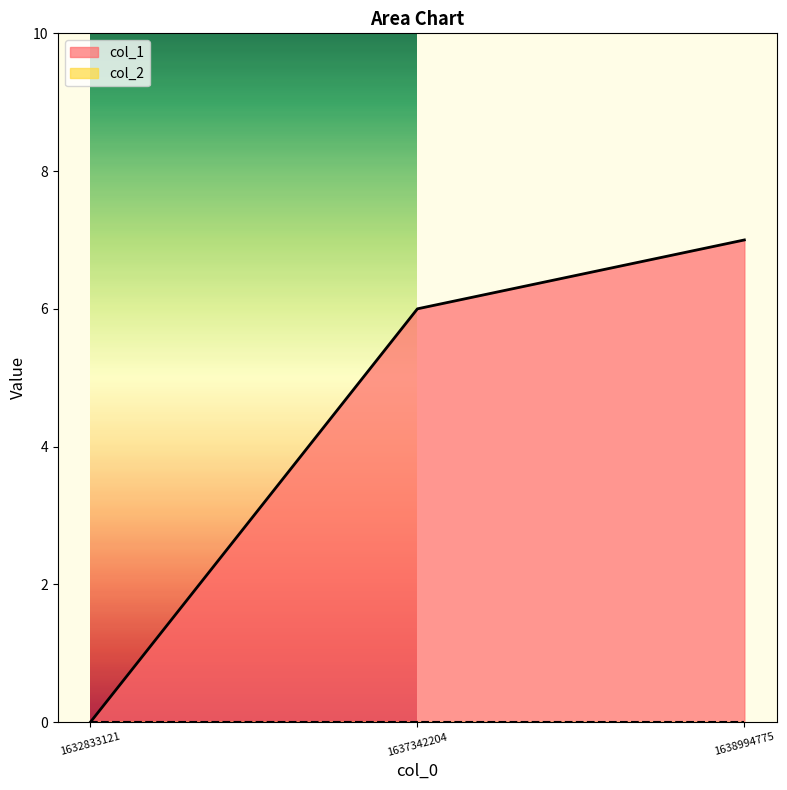

How many positive values are there?

2